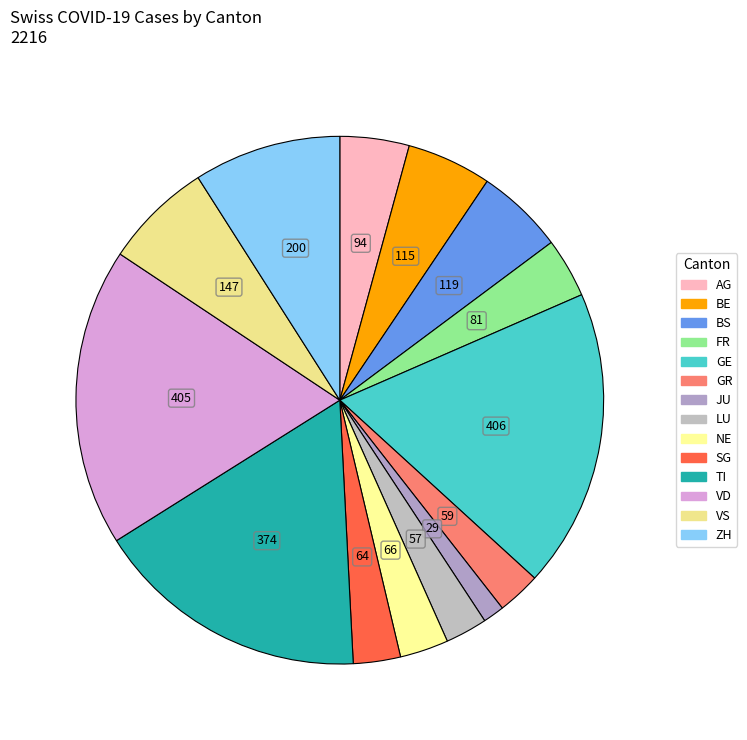

Approximately how many times larger is the value at BS compared to GR?

2.0